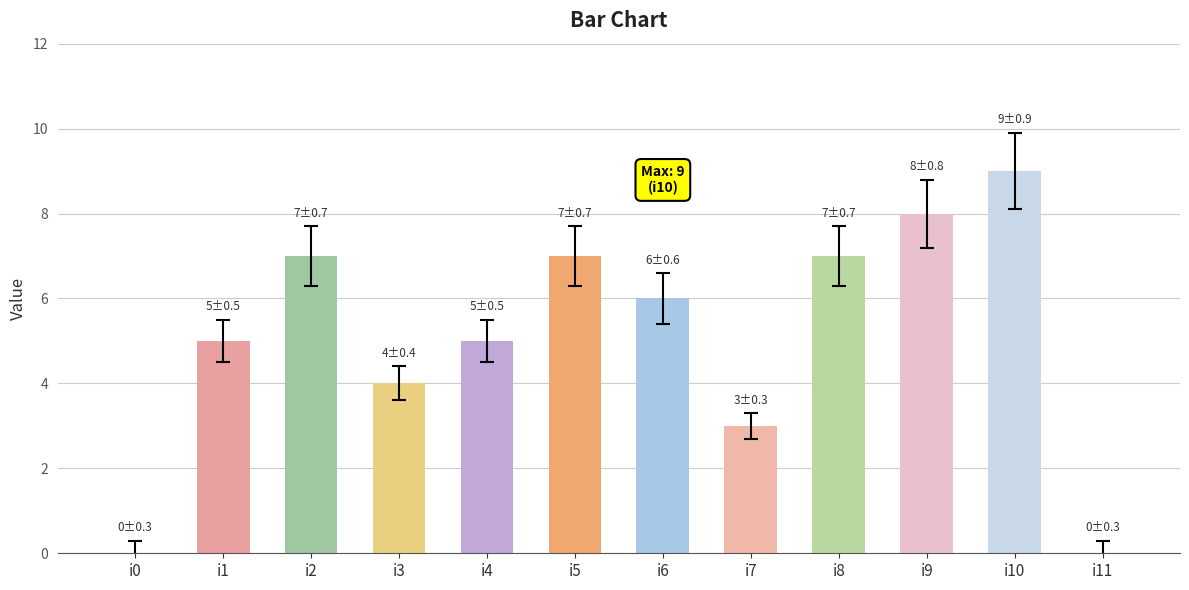

Reading left to right, list all the values displayed in this chart.

i0=0	i1=5	i2=7	i3=4	i4=5	i5=7	i6=6	i7=3	i8=7	i9=8	i10=9	i11=0